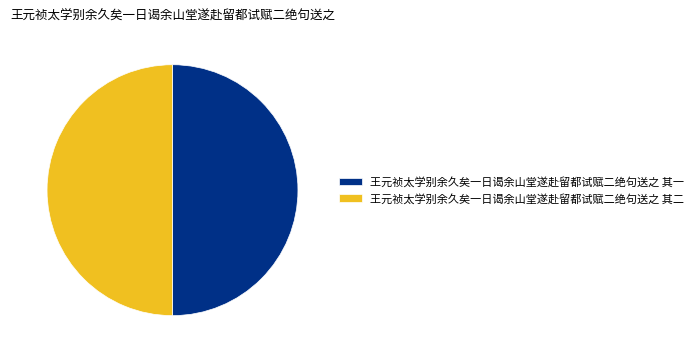

Approximately how many times larger is the value at 王元祯太学别余久矣一日谒余山堂遂赴留都试赋二绝句送之 其一 compared to 王元祯太学别余久矣一日谒余山堂遂赴留都试赋二绝句送之 其二?

1.0